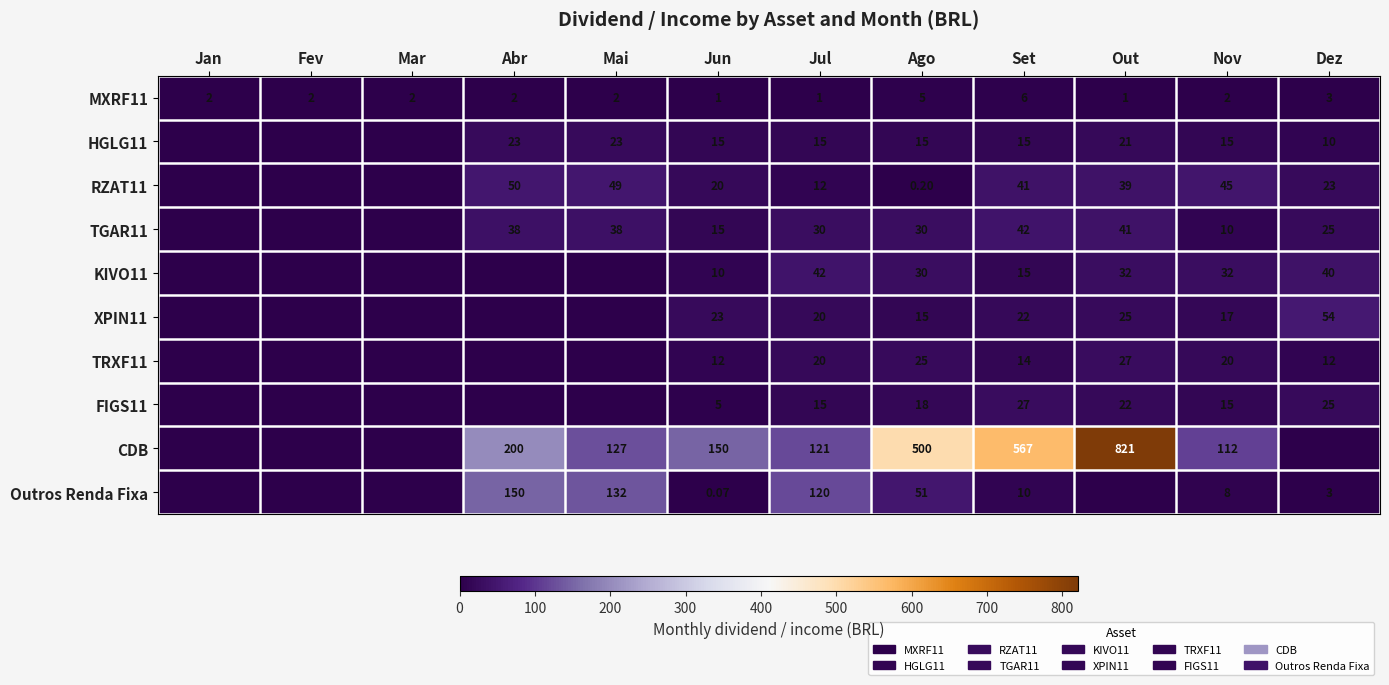

At which label is MXRF11 closest to 3?

Dez